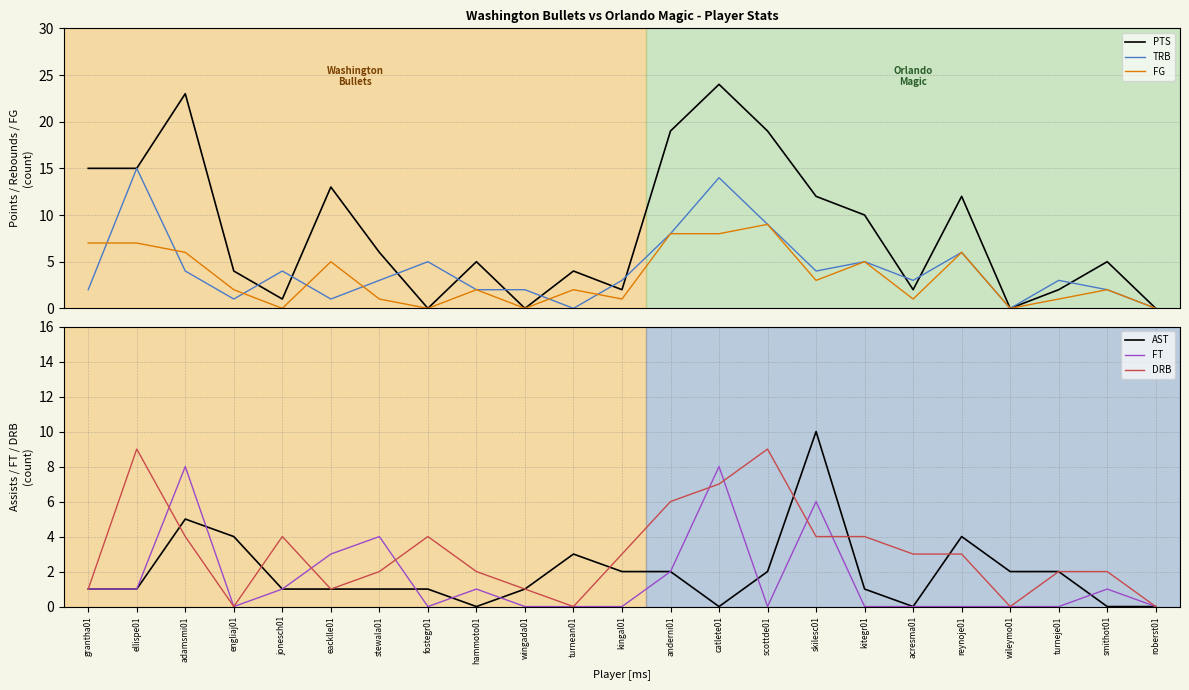

What is the difference between the maximum and minimum values in the FT series?

8